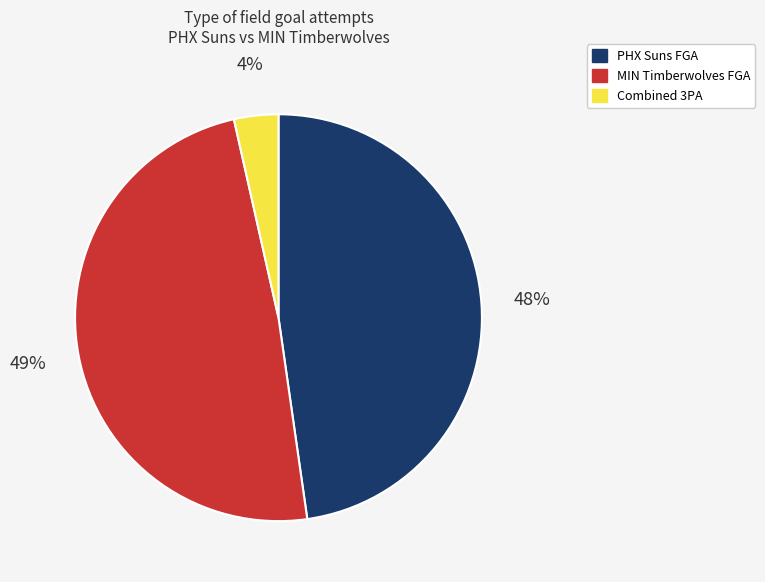

Count the number of slices in the pie.

3